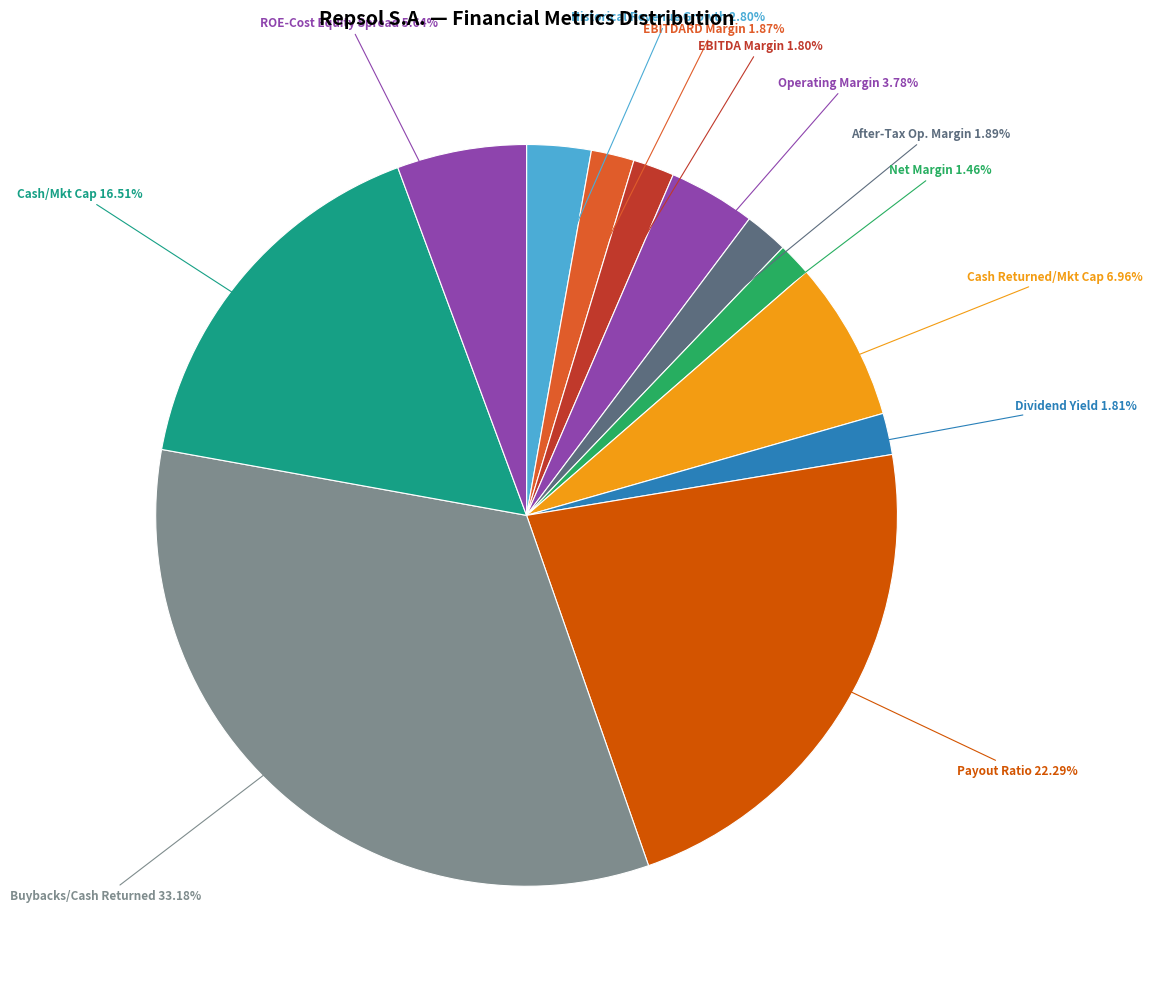

Rank the categories by value from lowest to highest.

net_margin, ebitda_margin, dividend_yield, ebitdard_margin, after_tax_operating_margin, historical_growth_revenue, operating_margin, roe_cost_equity, cash_returned_market_cap, cash_market_cap, payout_ratio, buybacks_cash_returned